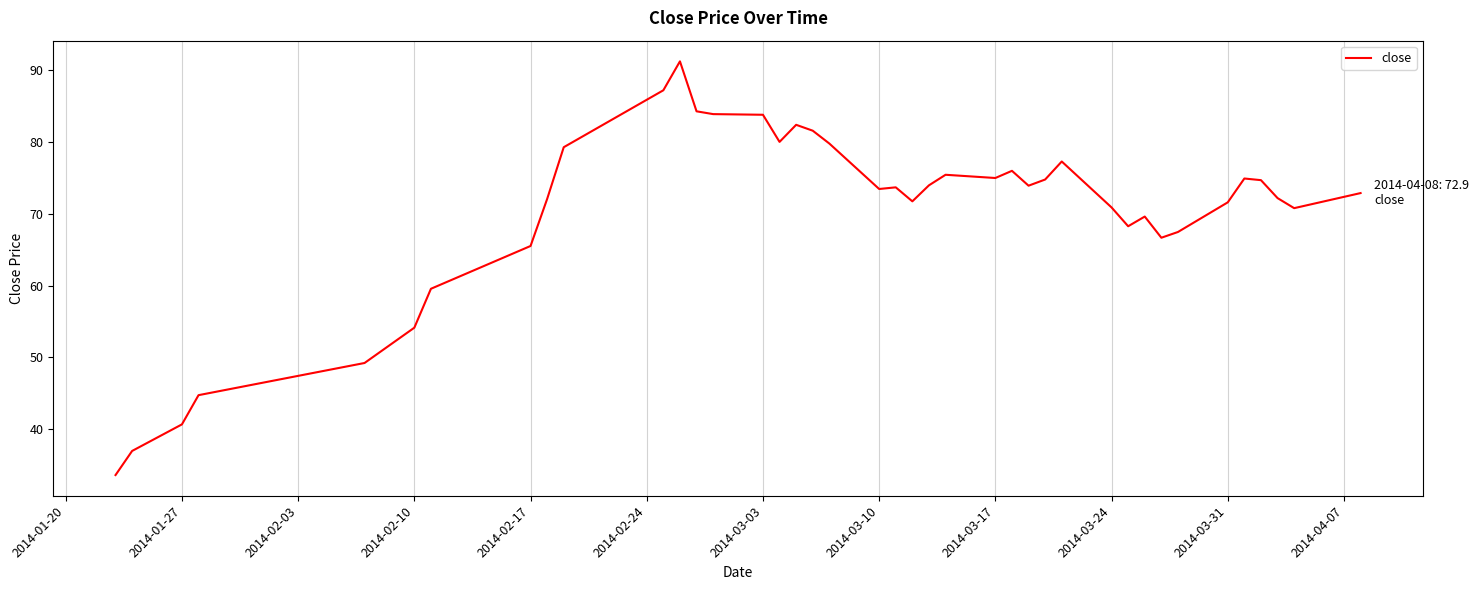

What is the minimum value shown in the chart?

33.6